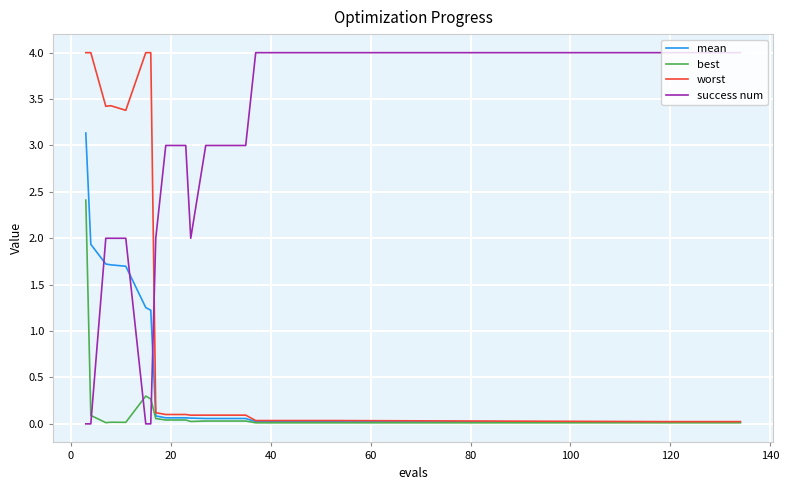

What is the highest value of the success num series?

4.0